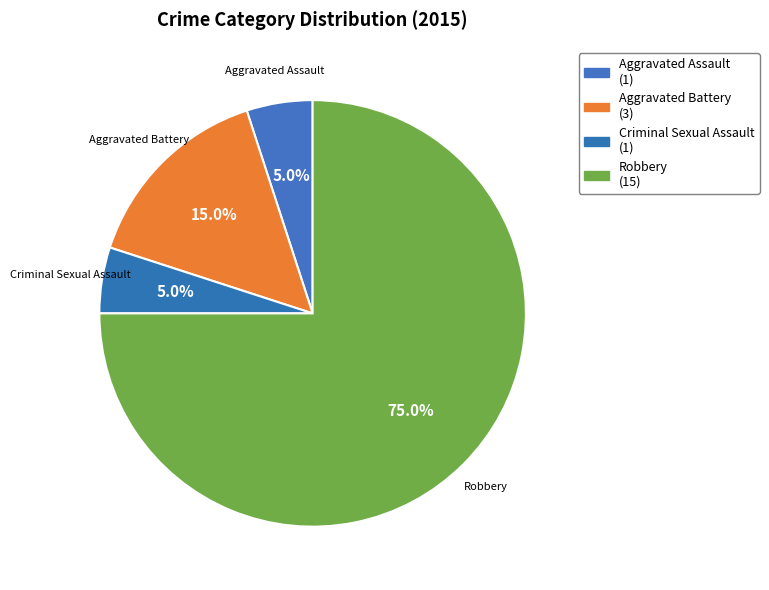

Which category has the biggest portion of the pie?

Robbery